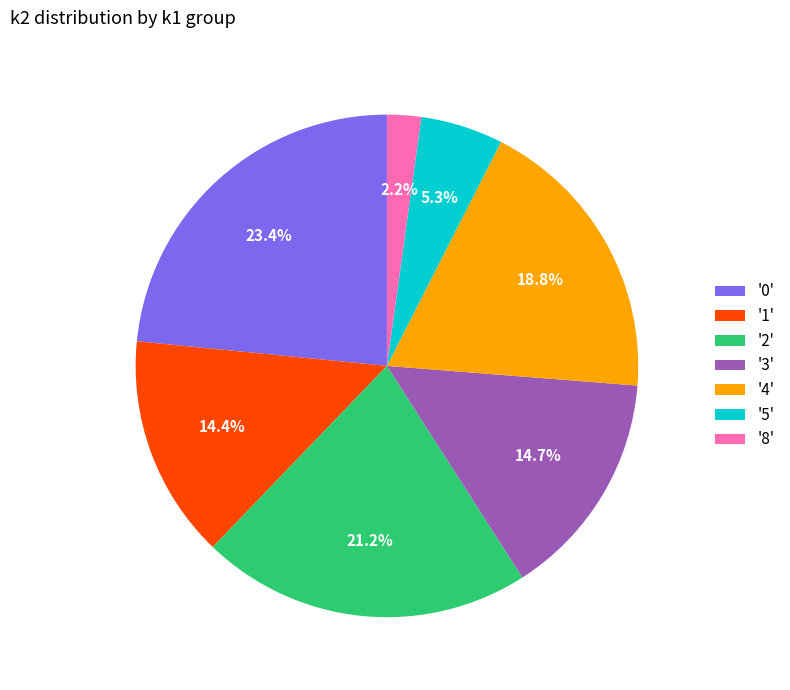

What is the largest slice in the pie chart?

'0'